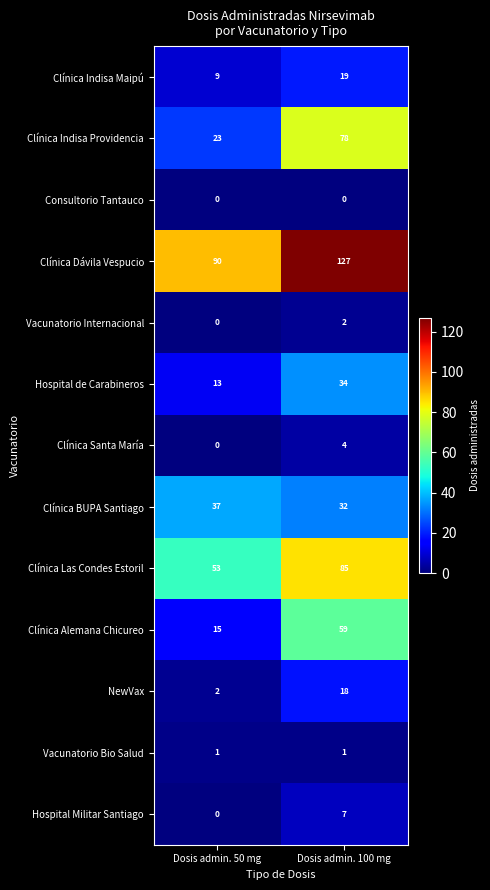

Count the number of categories in the chart.

2